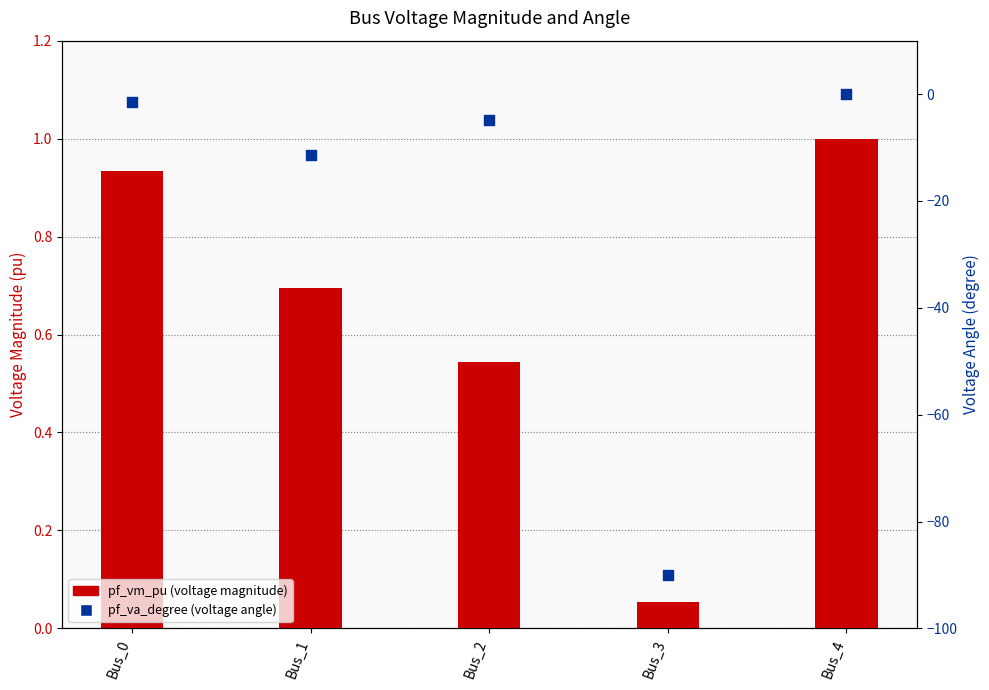

What are all the series names shown in the legend?

pf_vm_pu (voltage magnitude), pf_va_degree (voltage angle)